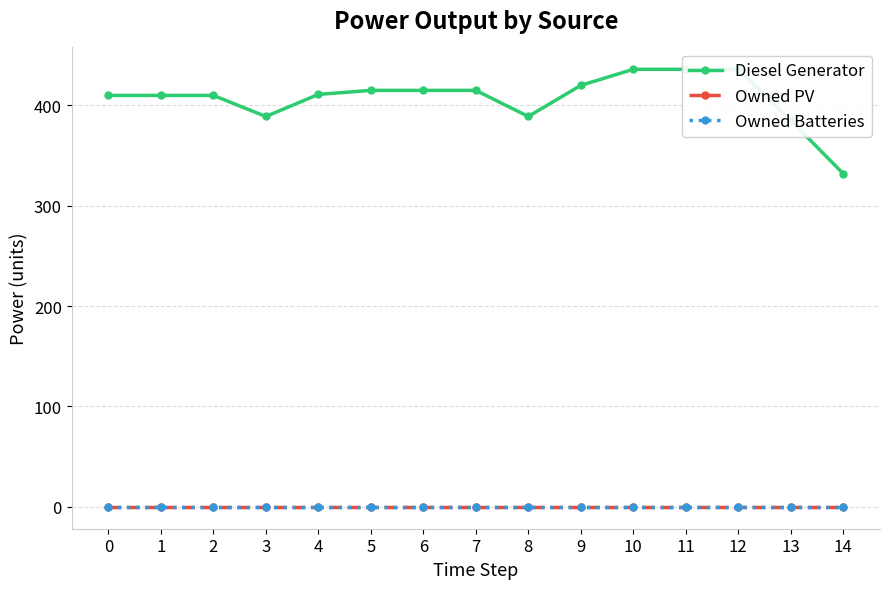

What is the lowest value of the Diesel Generator series?

332